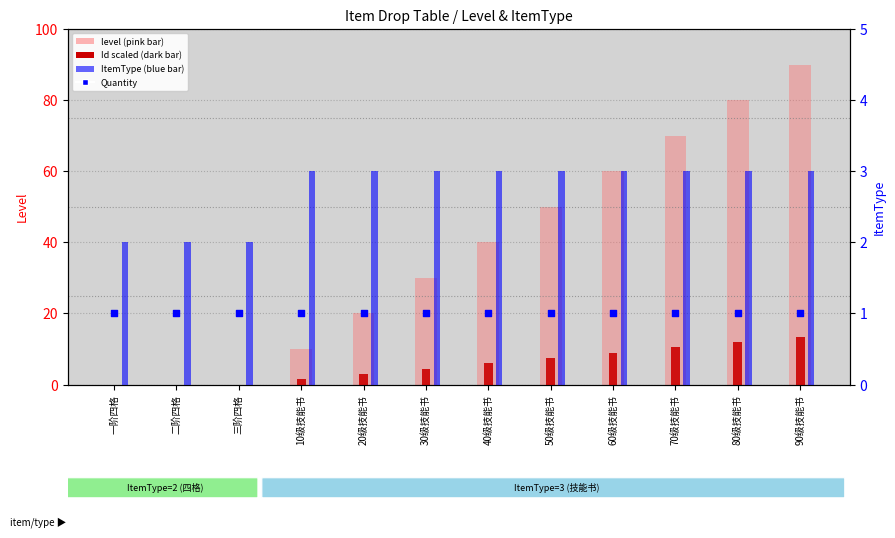

What is the total value across all series at 80级技能书?

96.0